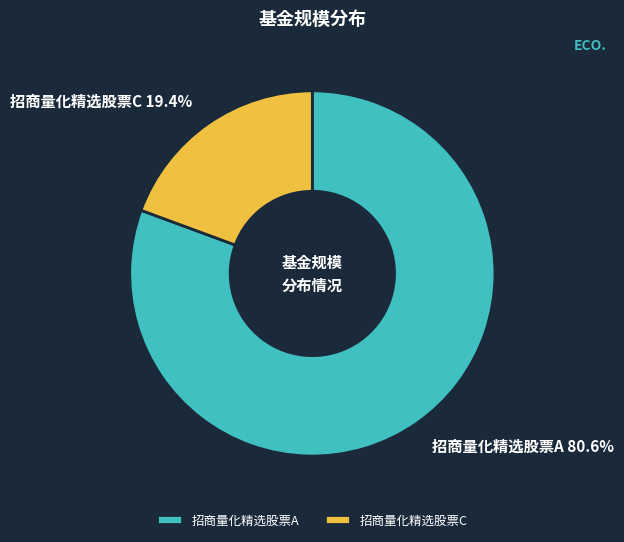

Which has a higher value, 招商量化精选股票A or 招商量化精选股票C?

招商量化精选股票A